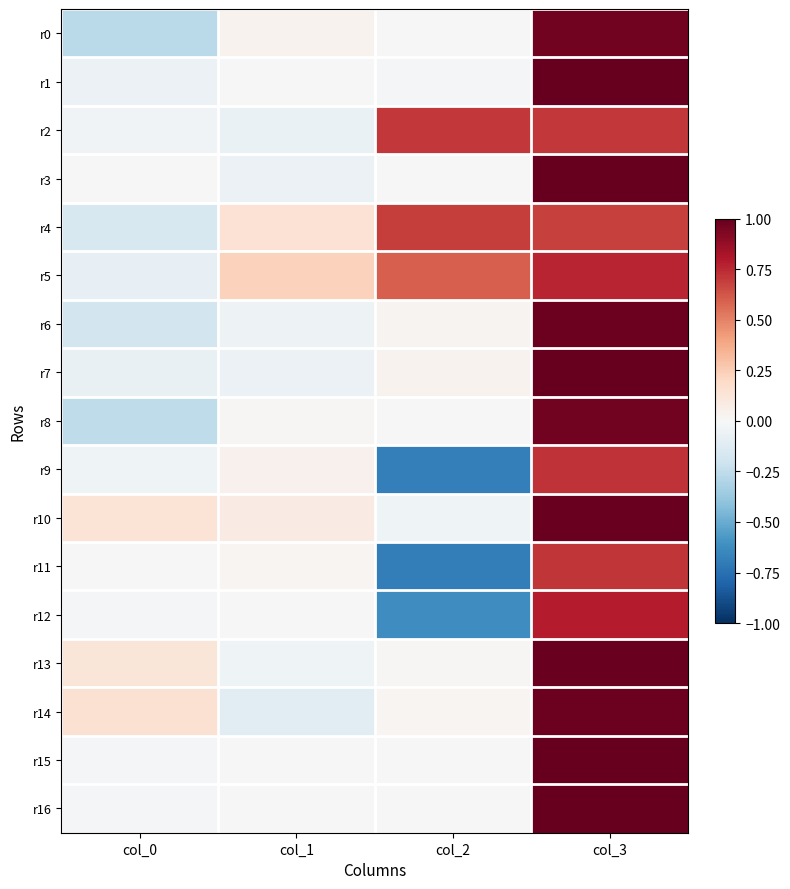

Which series has the largest total across all categories?

r5